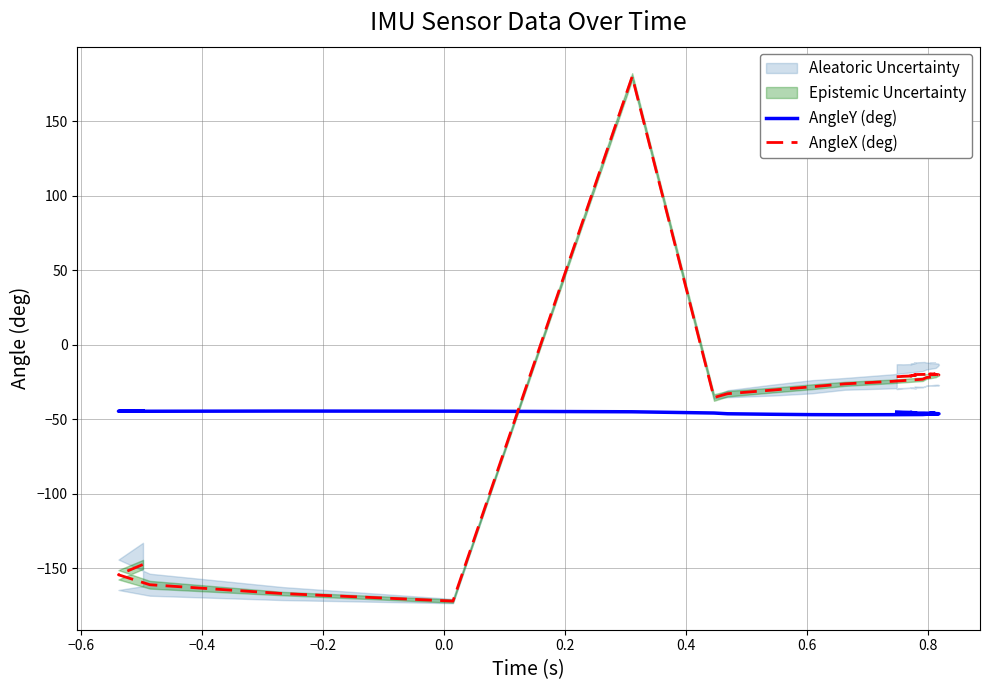

What is the difference between the second highest and second lowest values in the AngleX (deg) series?

147.3